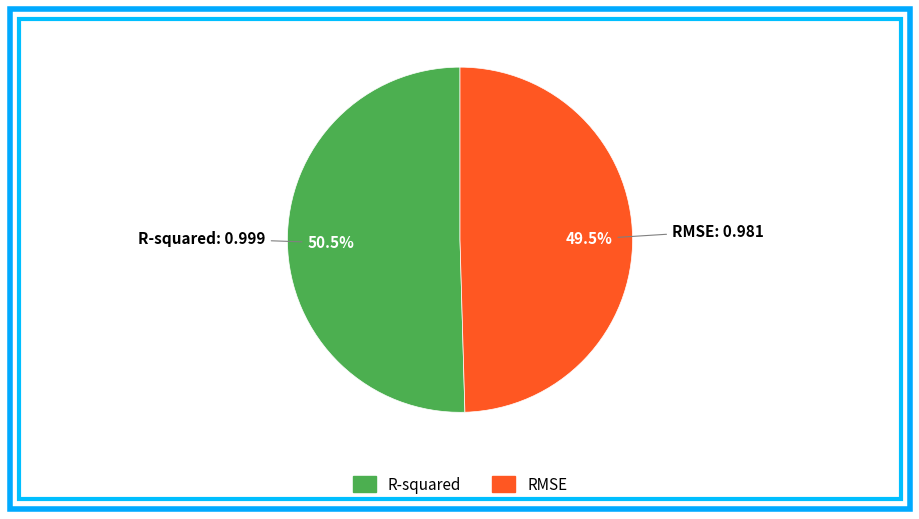

Count the number of slices in the pie.

2